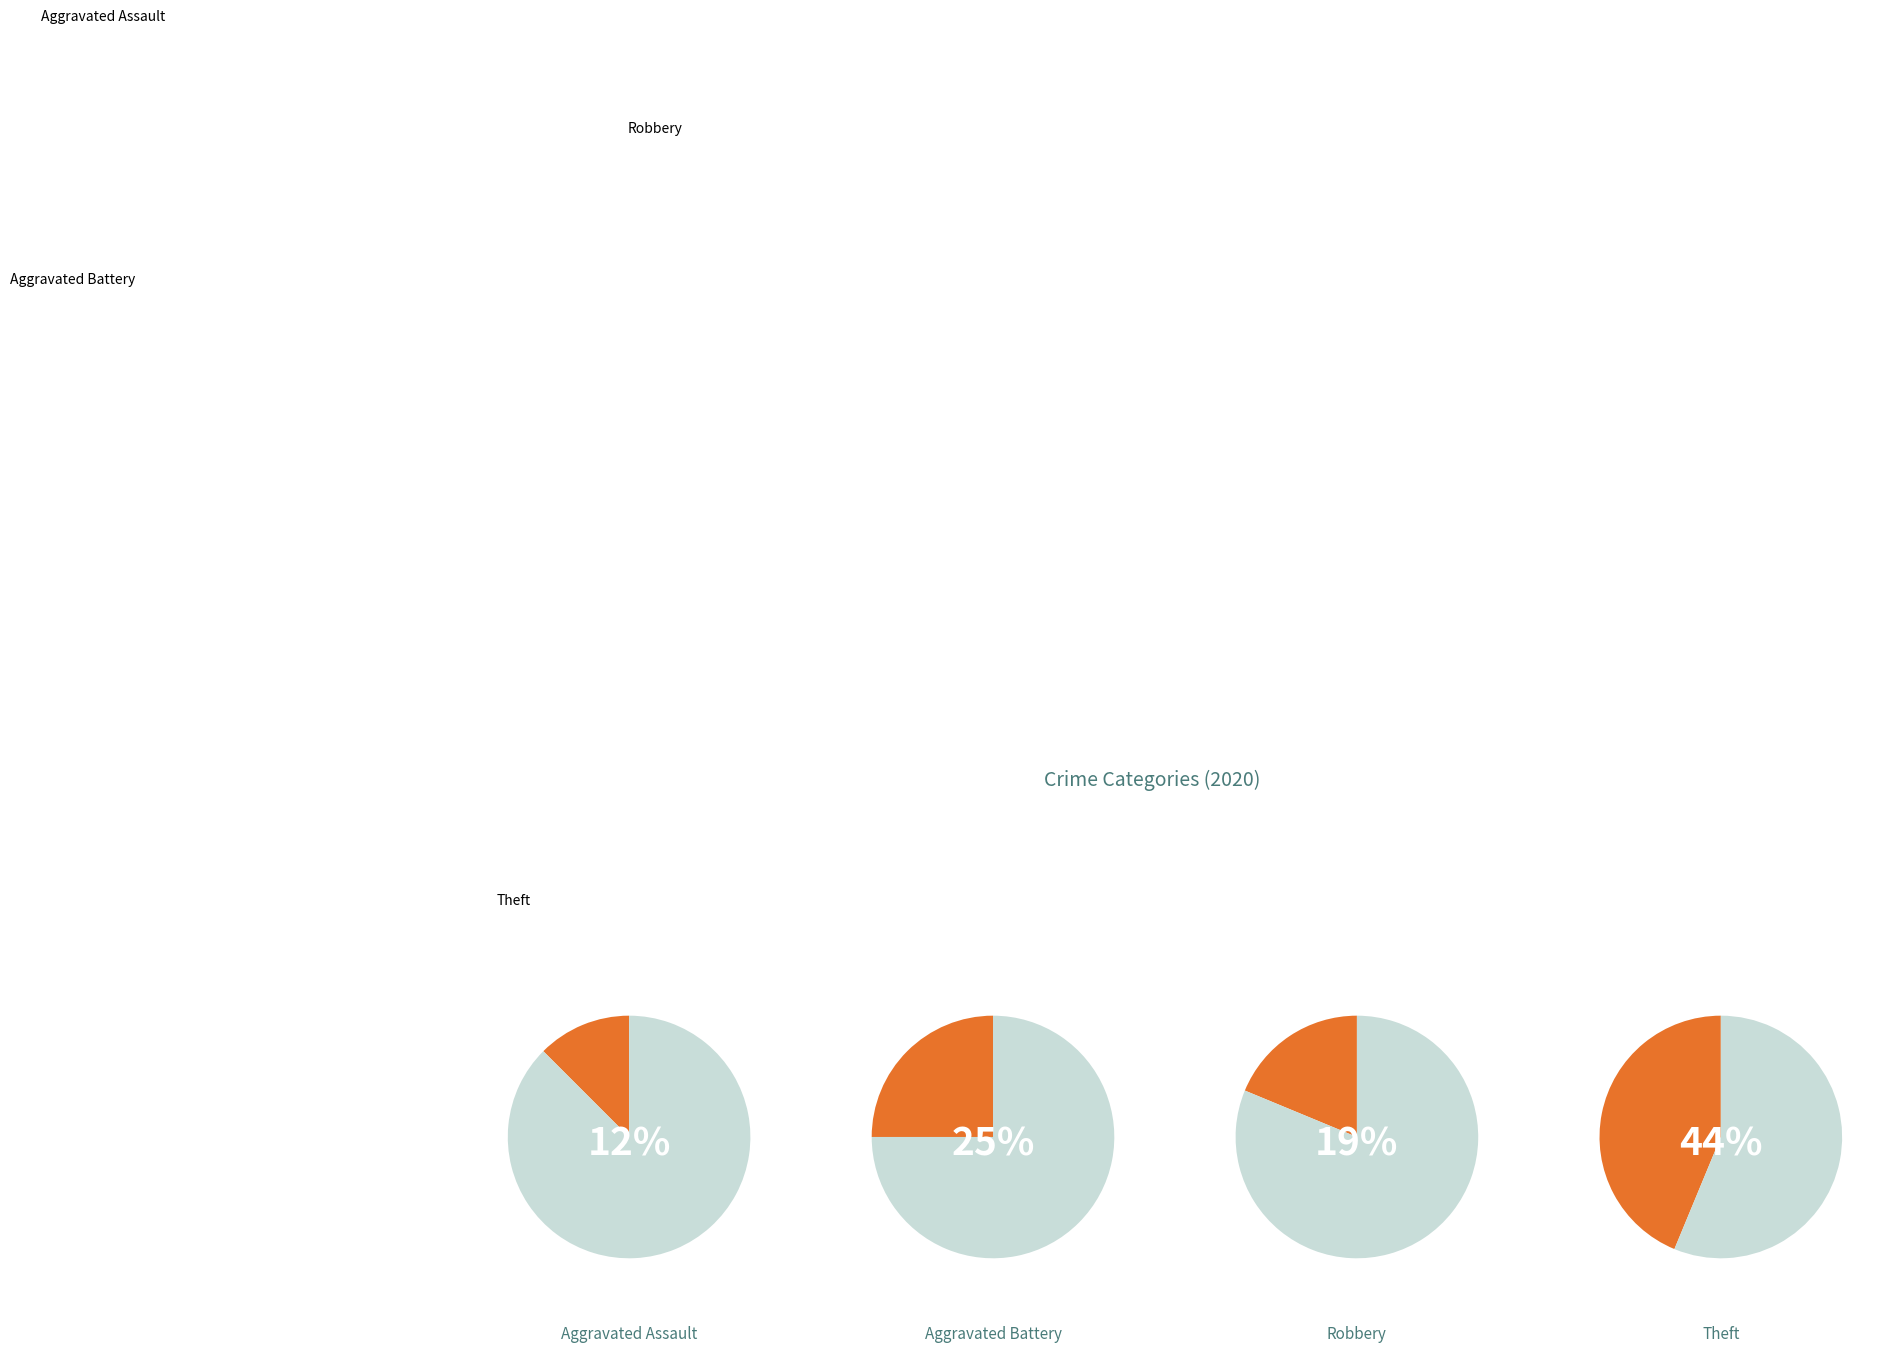

Rank the categories by value from highest to lowest.

Theft, Aggravated Battery, Robbery, Aggravated Assault